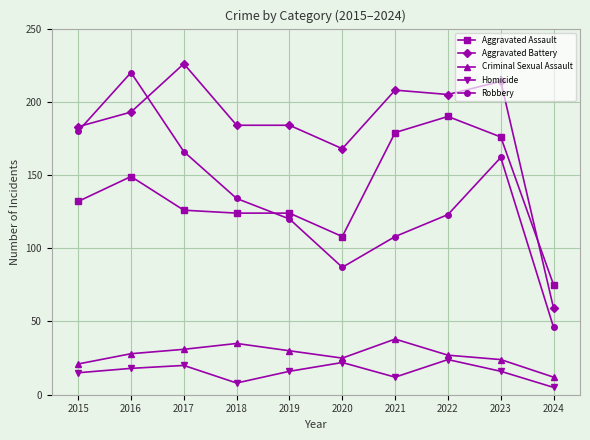

True or false: Homicide and Aggravated Battery cross at least once.

False